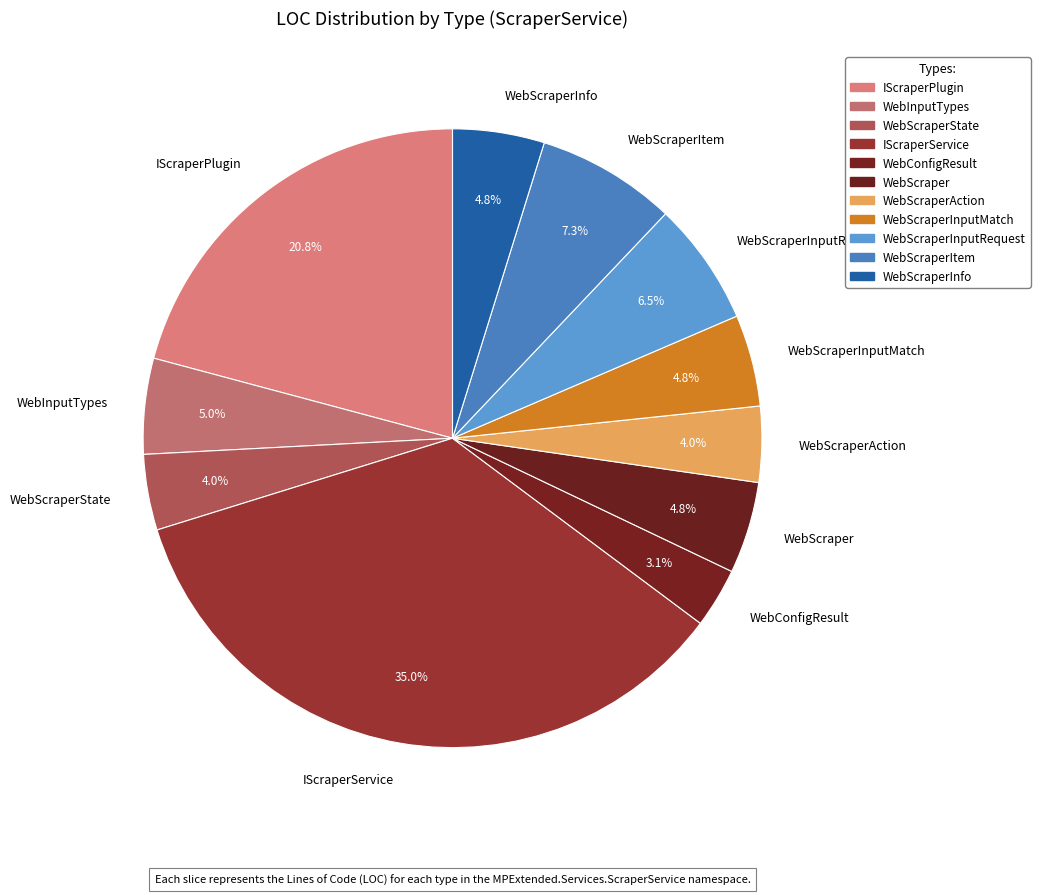

How many slices are in this pie chart?

11